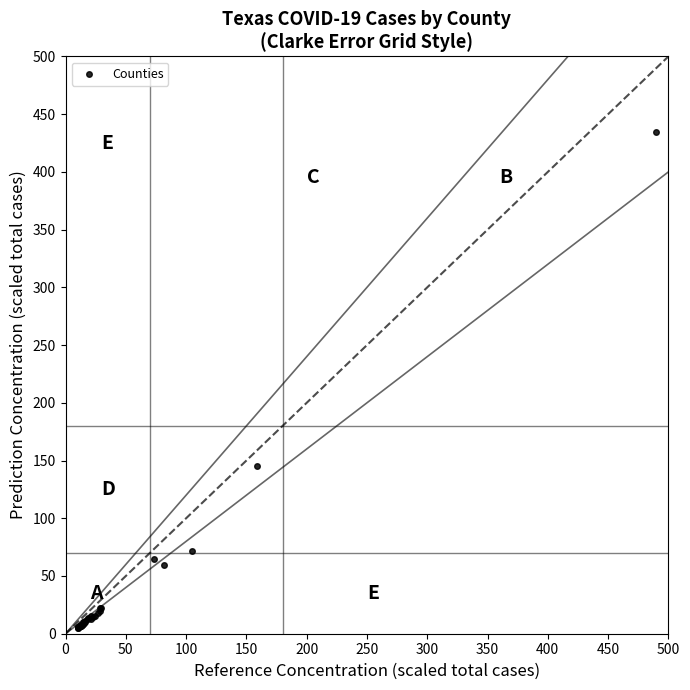

What Y value in the scatter plot is closest to 219?

144.9